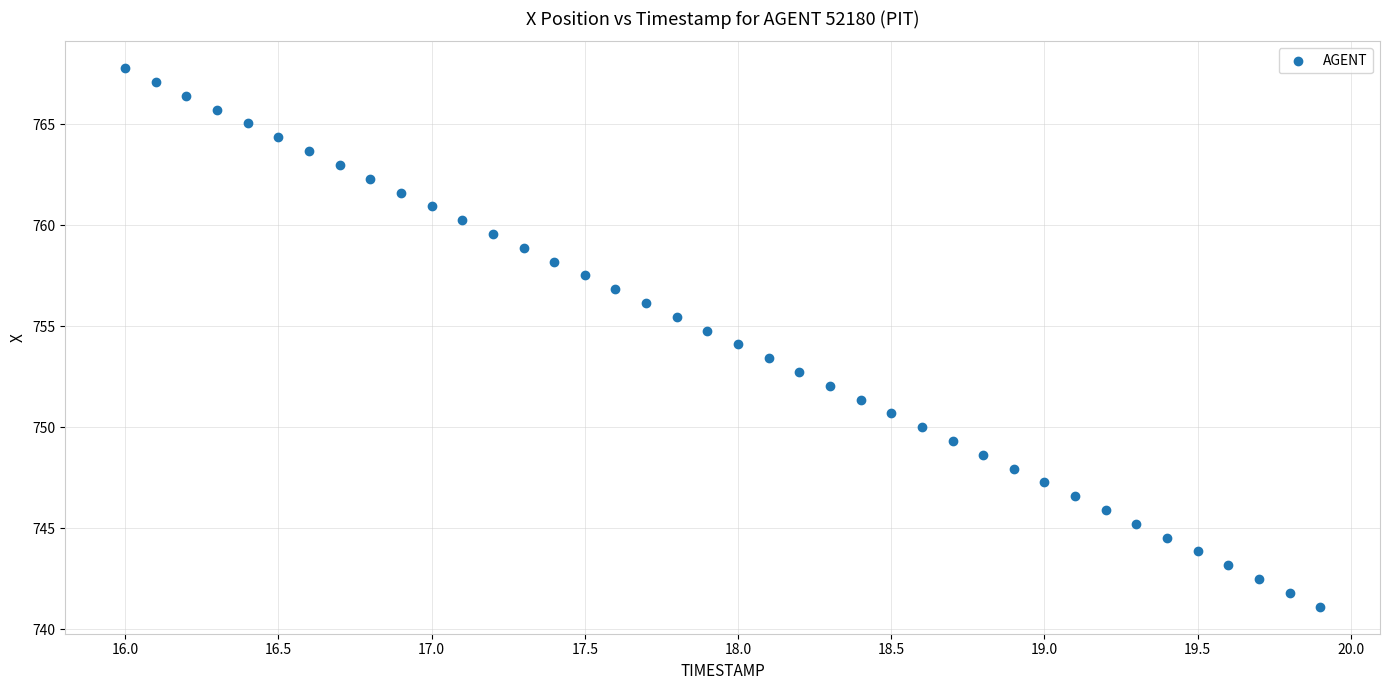

What is the range of X values (max minus min)?

3.9